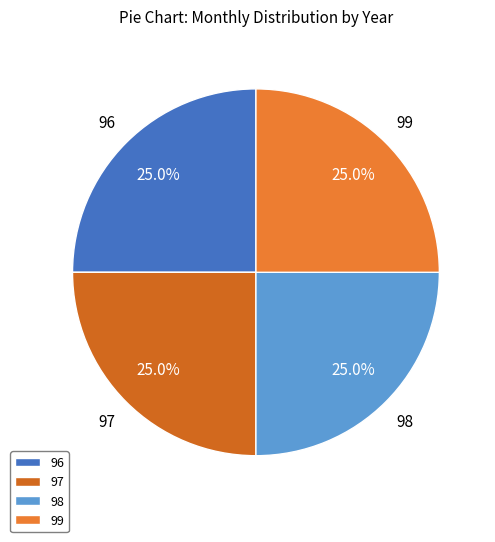

Is there a majority slice in this chart?

No